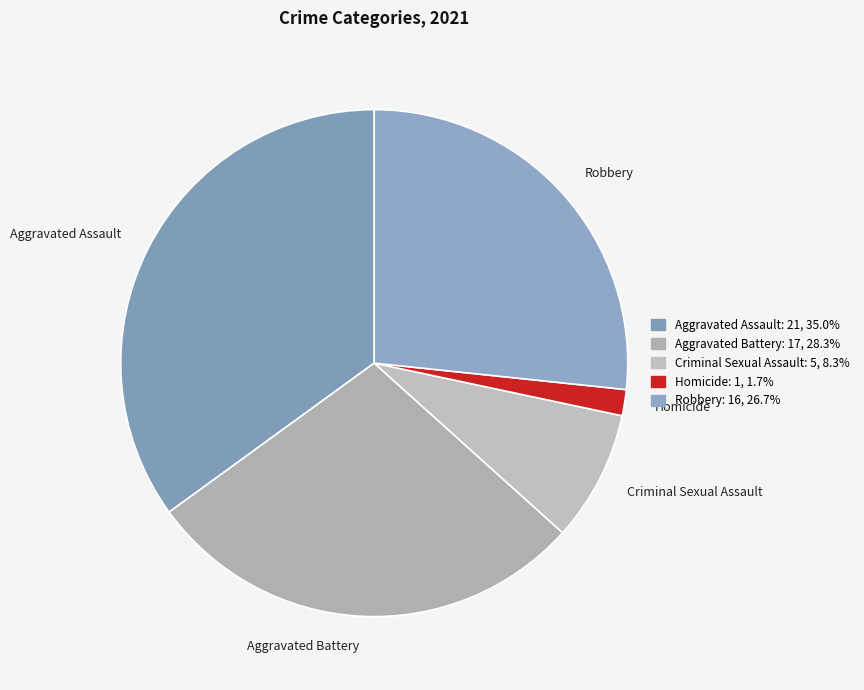

Do Criminal Sexual Assault and Aggravated Battery together represent more than half of the pie?

No